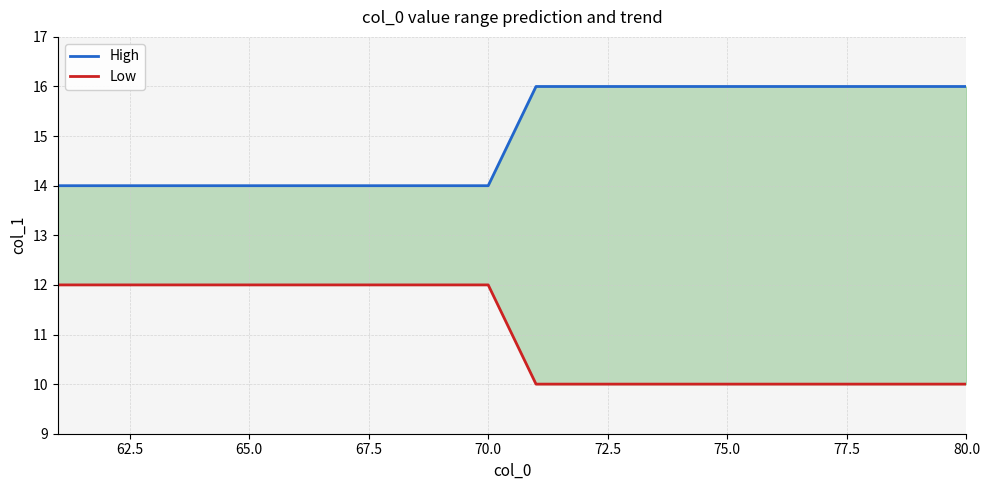

True or false: High and Low intersect in this chart.

False